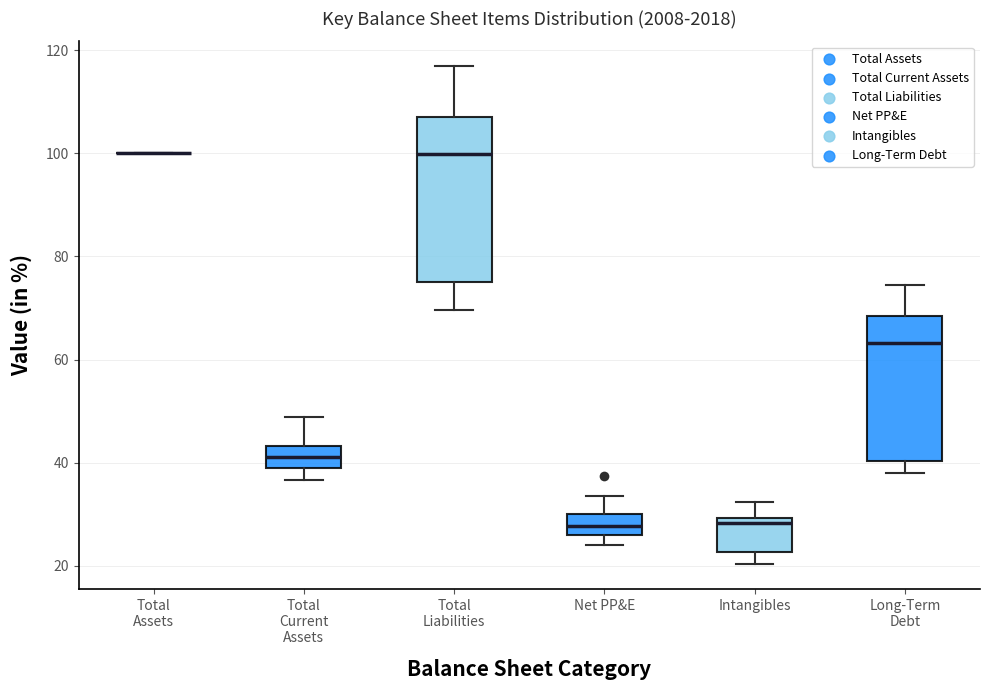

Reading left to right, transcribe this box plot: for each box, give where its median line is, the range the box spans, and where its two whiskers end, as read against the y-axis. The values are not printed on the chart, so give them approximately, as read against the axis.

Total Assets: box collapsed to a line at 100, whiskers 100 to 100
Total Current Assets: median 42, box 40 to 44, whiskers 36 to 48
Total Liabilities: median 100, box 76 to 108, whiskers 70 to 116
Net PP&E: median 28, box 26 to 30, whiskers 24 to 34
Intangibles: median 28, box 22 to 30, whiskers 20 to 32
Long-Term Debt: median 64, box 40 to 68, whiskers 38 to 74